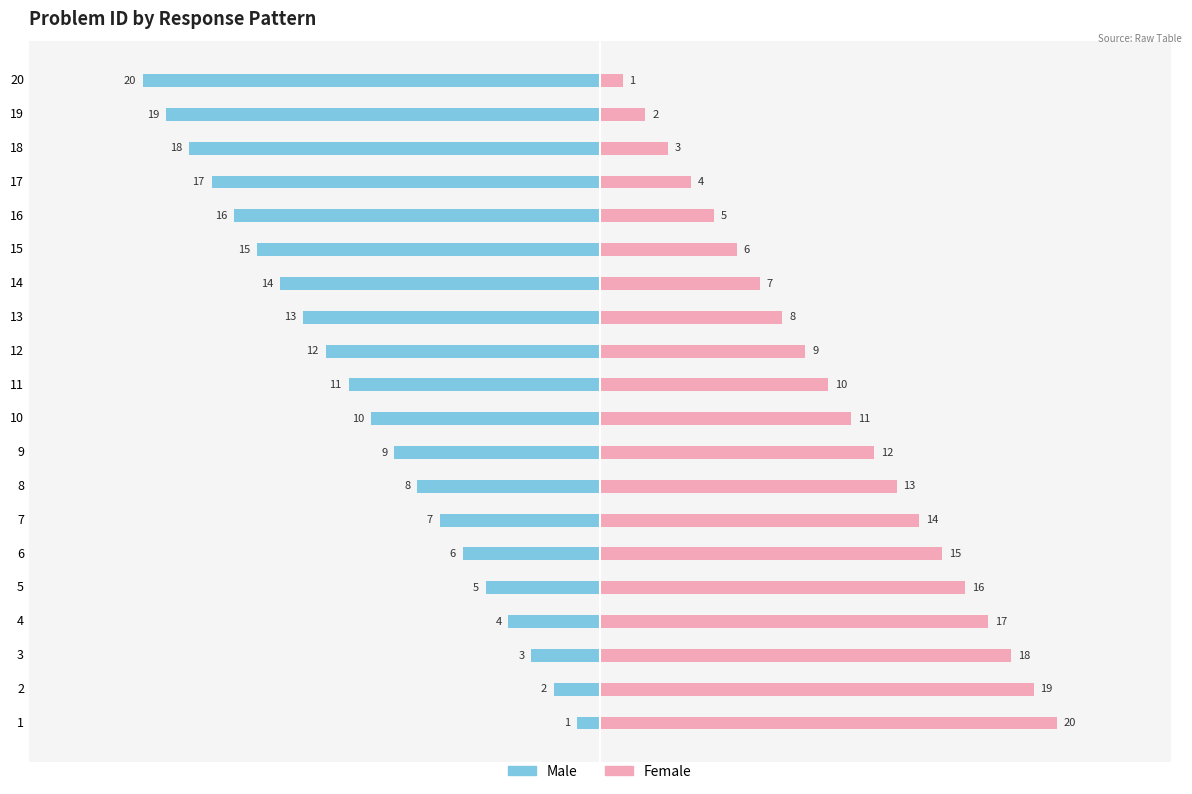

What is the value of the Male bar at the 5th from the left?

-5